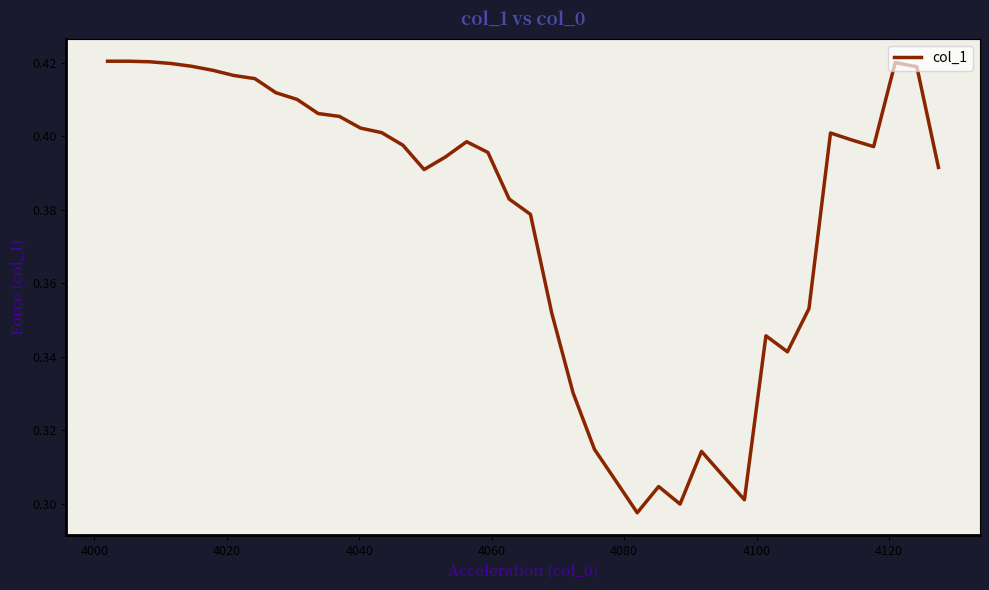

What is the sum of all values?

15.1